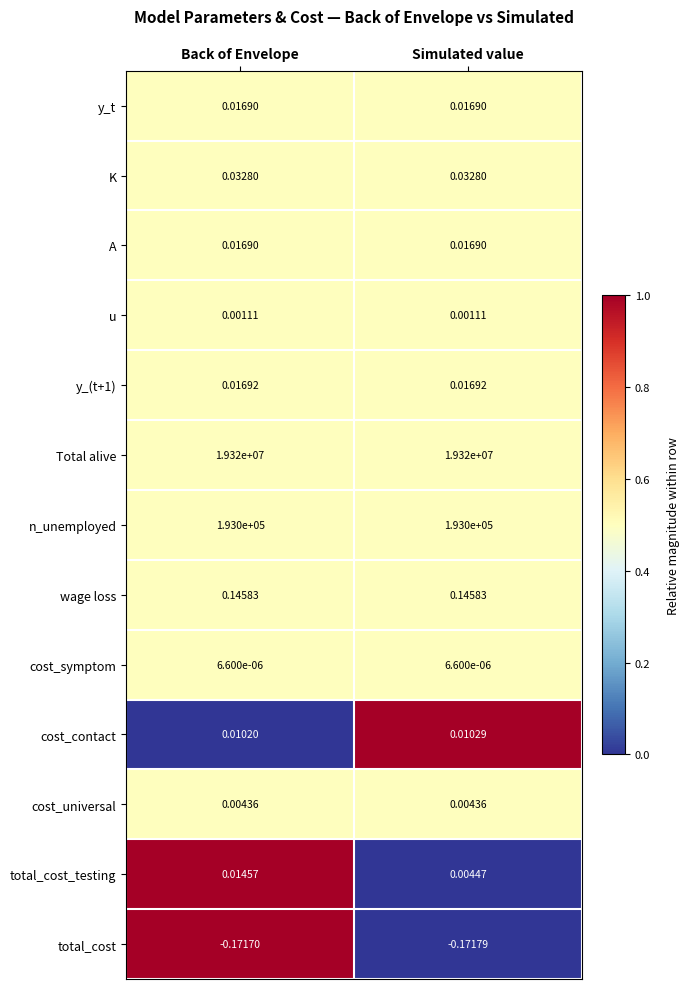

Is the value of y_t at Simulated value greater than the value of cost_symptom at Back of Envelope?

Yes